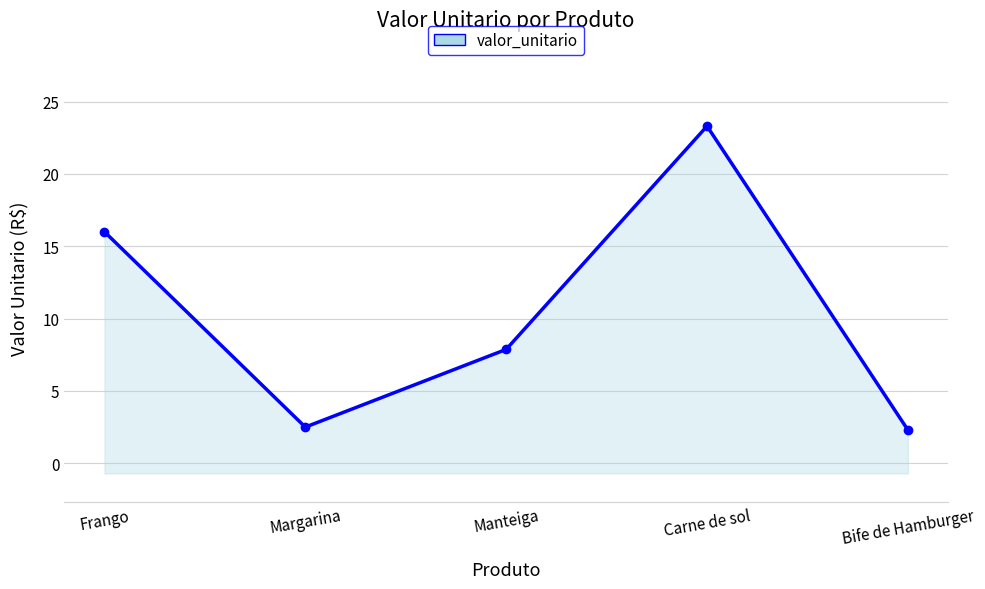

True or false: the data shows 11.0 at Manteiga.

False